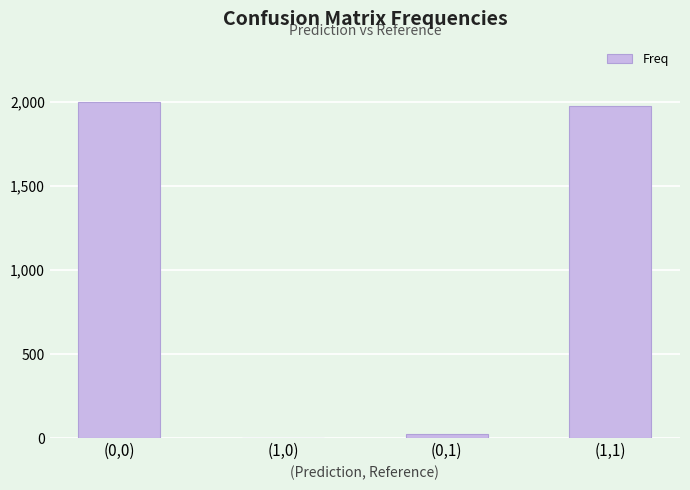

Which has a higher value, (1,0) or (1,1)?

(1,1)